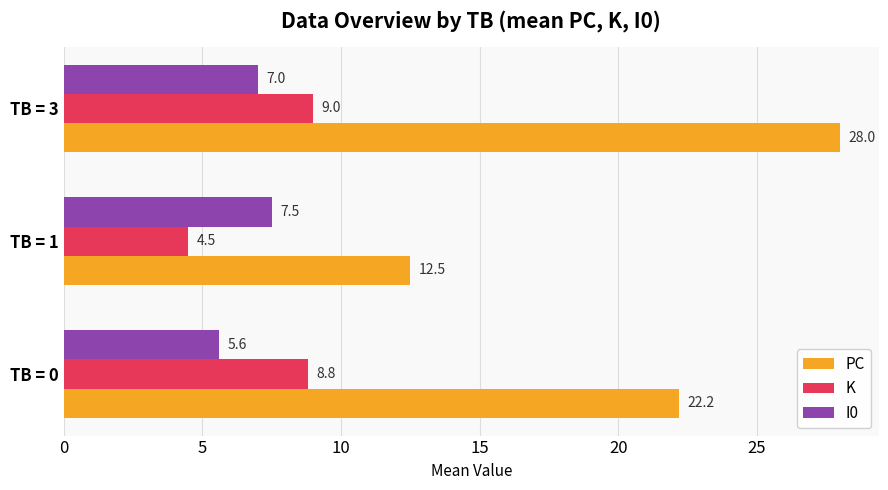

What is the highest value of the I0 series?

7.5